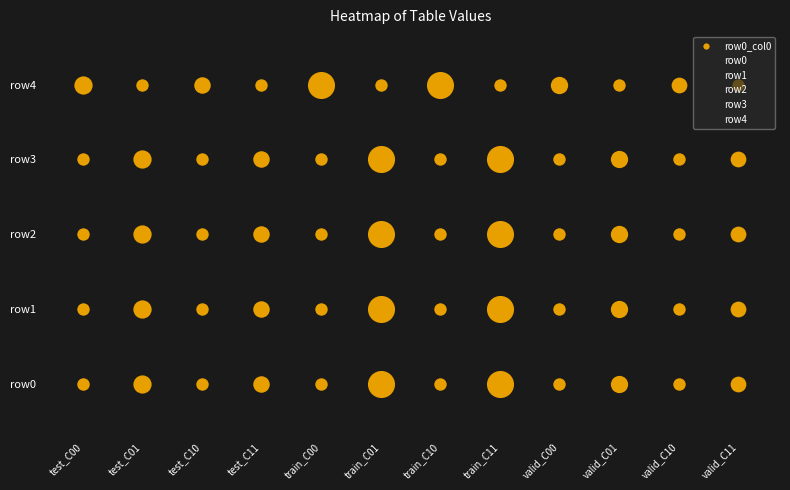

What is the total value across all series at train_C01?

10